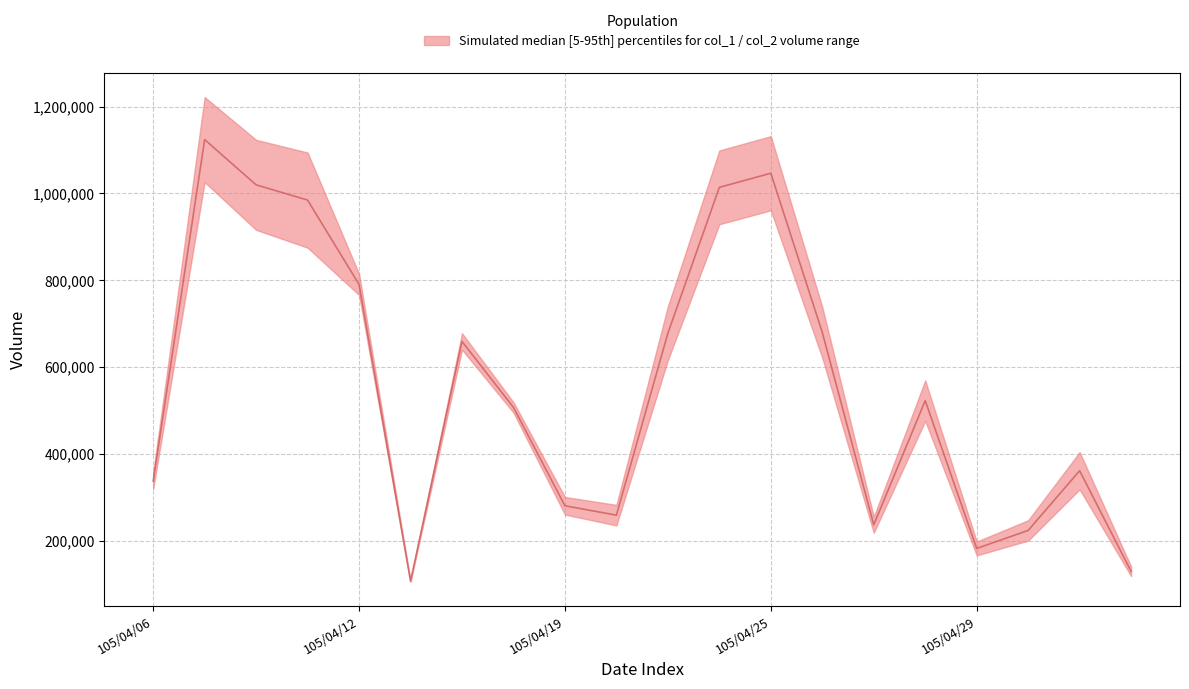

Which category has the highest value across all series?

105/04/07